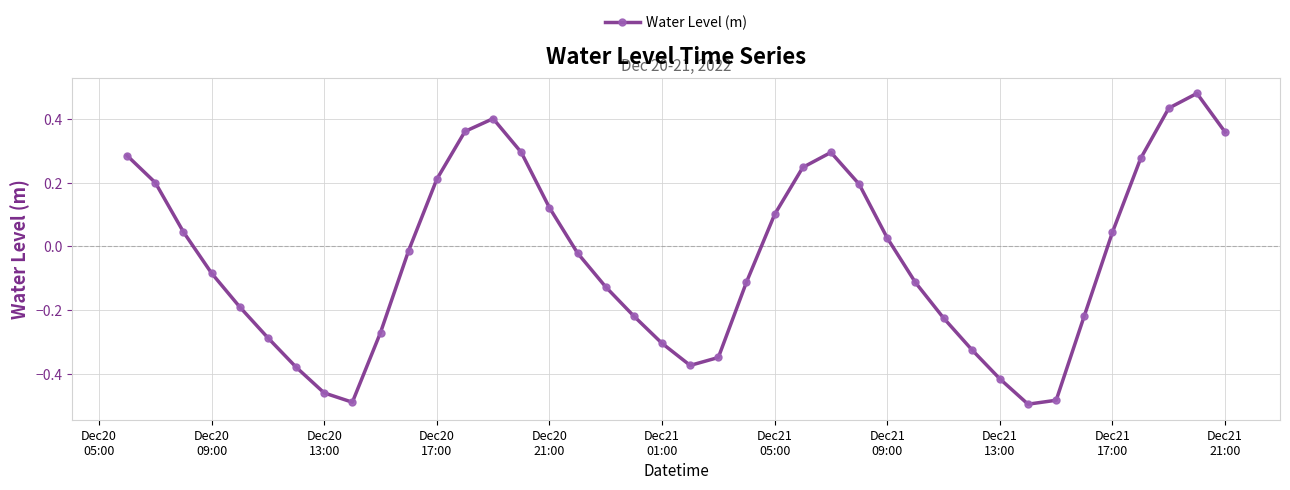

How many points are higher than both their immediate neighbors (excluding endpoints)?

3